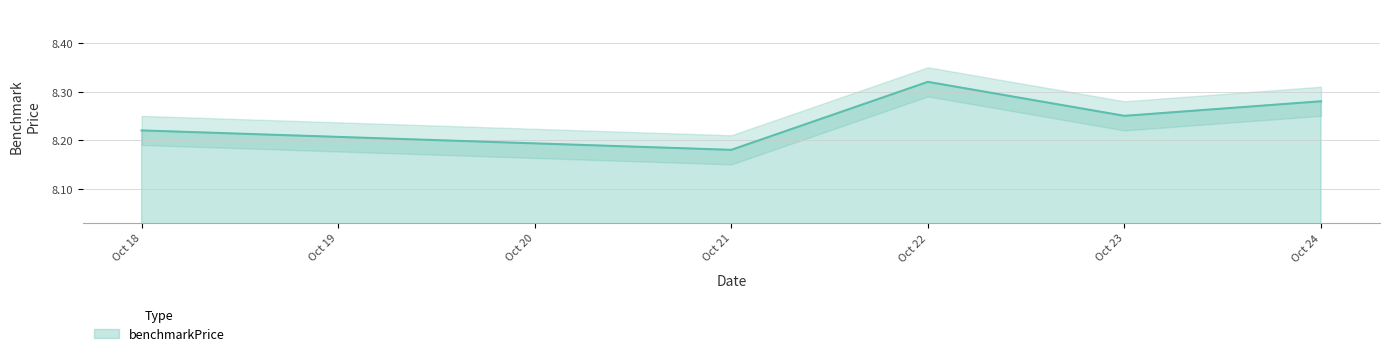

At which label does benchmarkPrice reach its minimum?

Oct 21